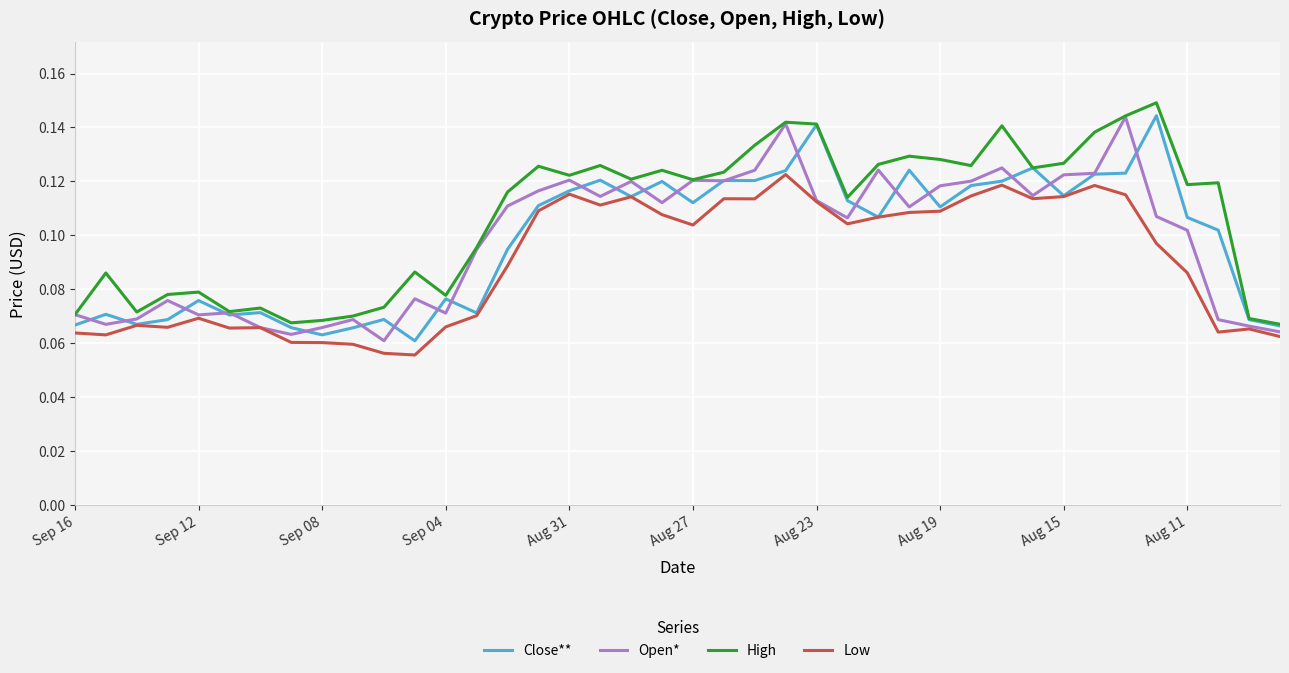

Which series has the largest total across all categories?

High